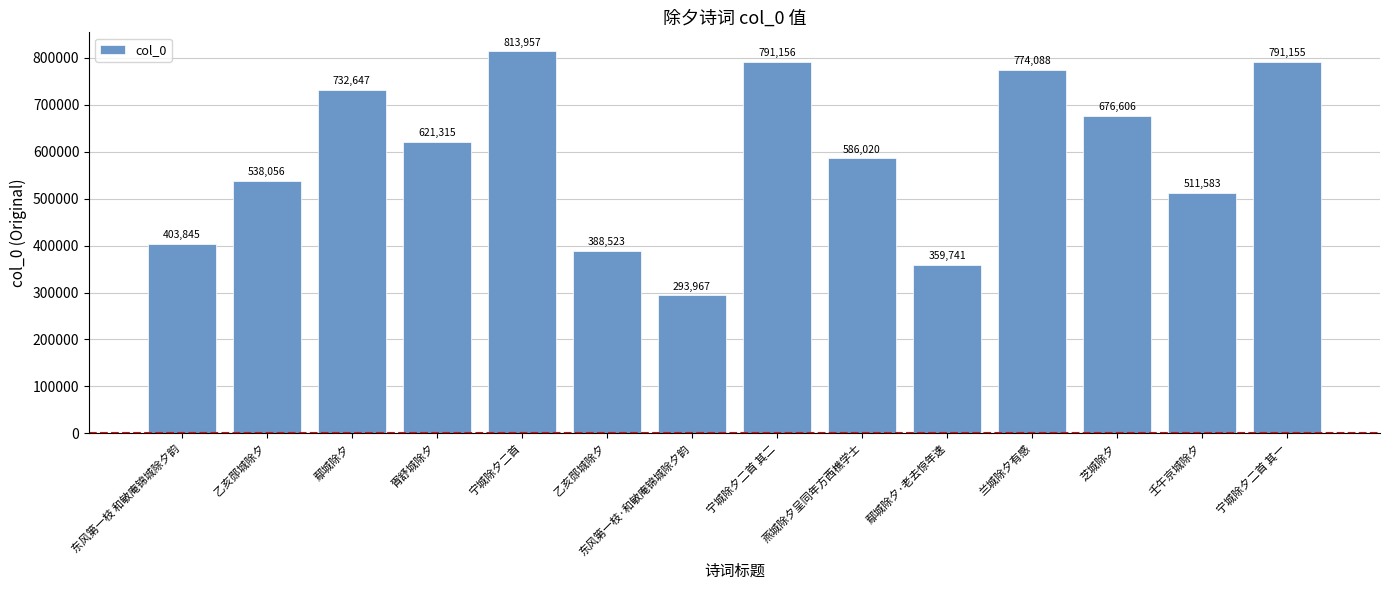

How many distinct data groups are displayed?

1